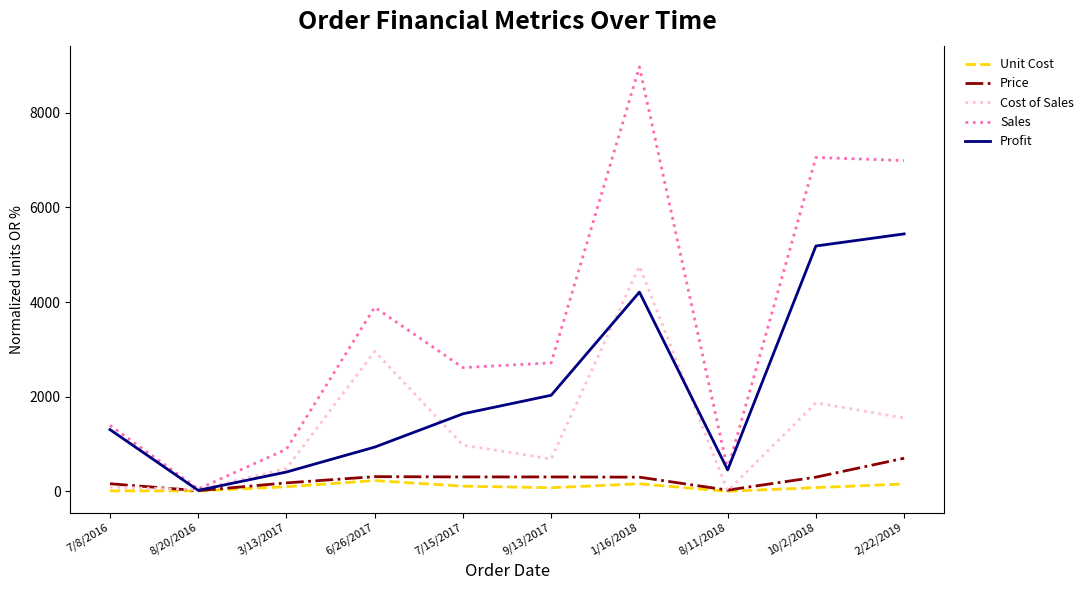

What is the difference between the highest and lowest values at 6/26/2017?

3663.1